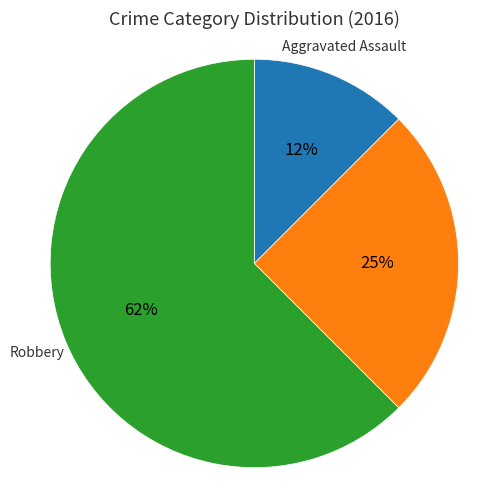

To the nearest percent, what is the average slice percentage?

33%